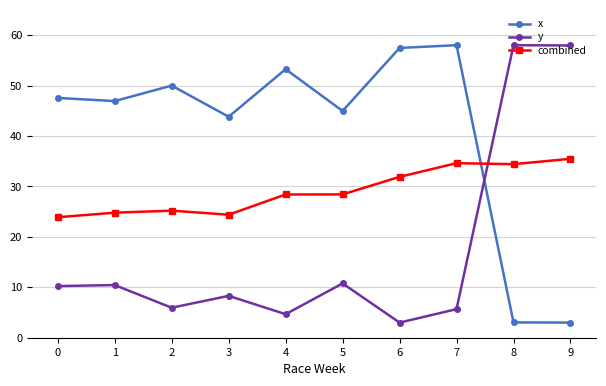

What is the value of the combined point at the 9th from the left?

34.4